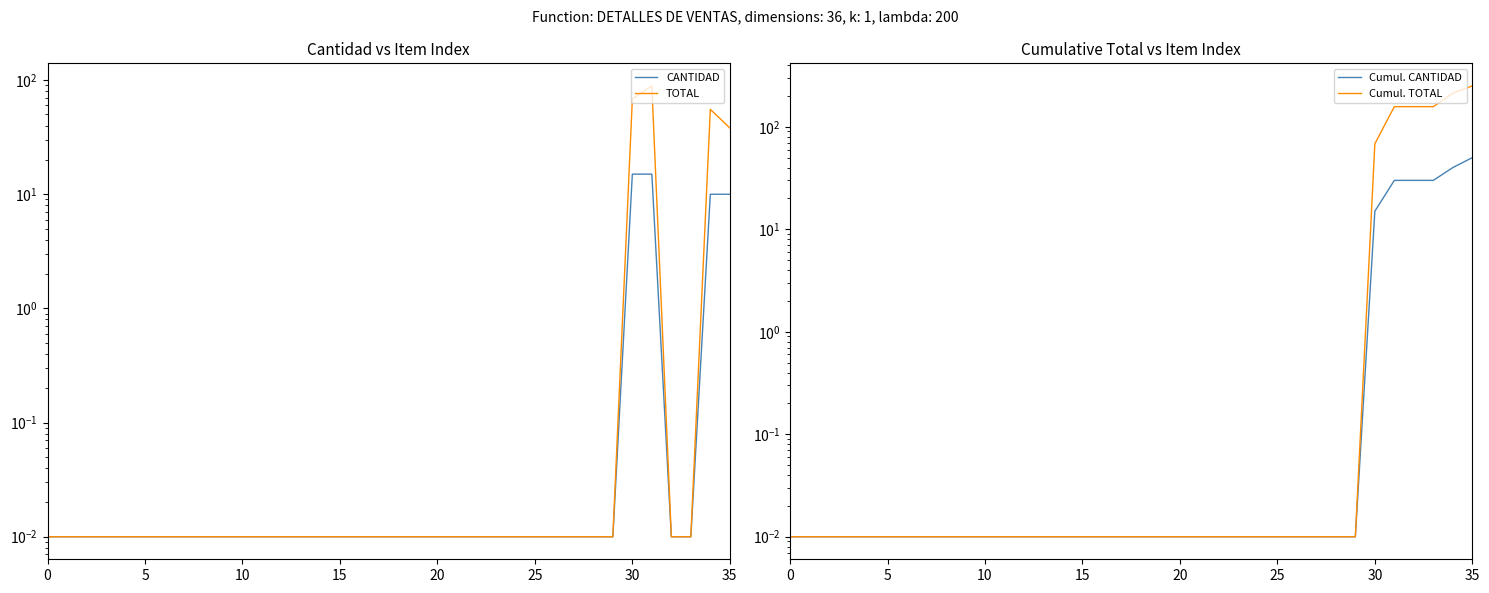

Count the number of categories in the chart.

36